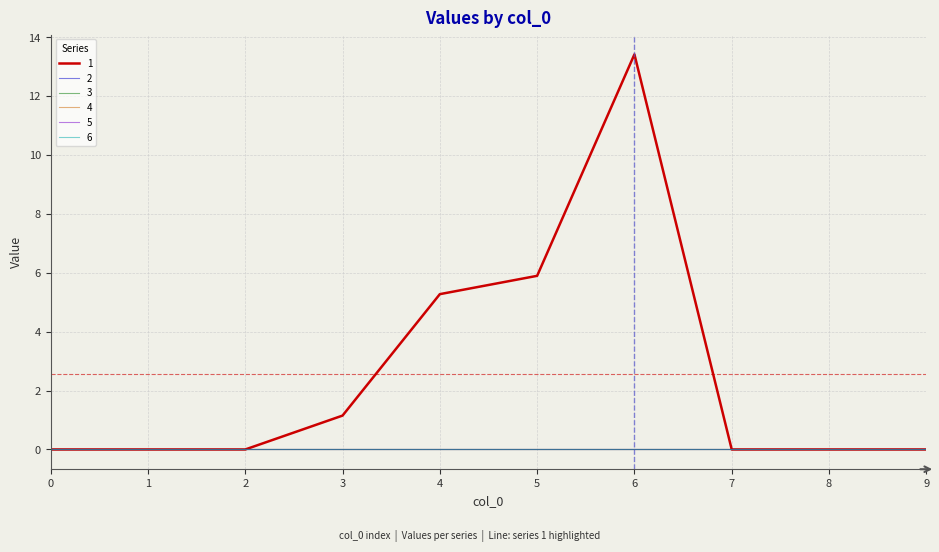

What is the sum of the 1 values at 4 and 6?

18.7